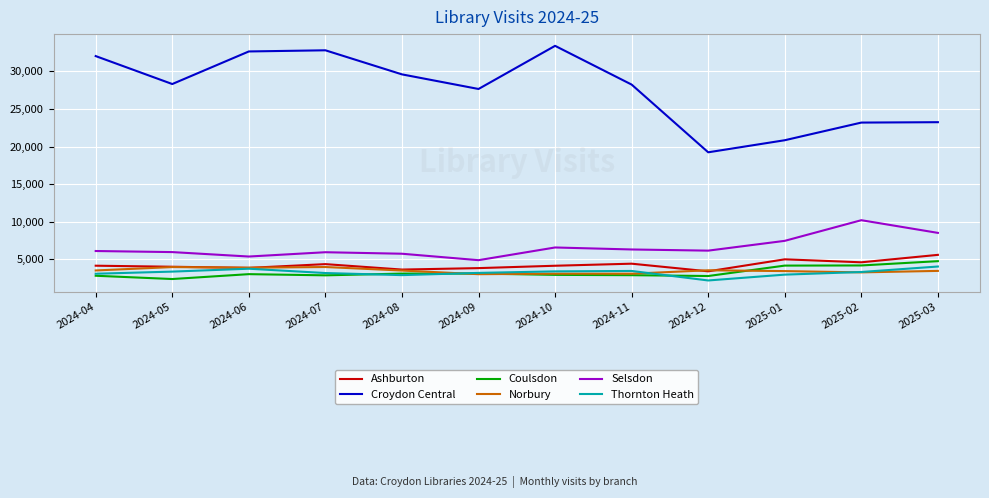

Which series has the widest spread of values?

Croydon Central